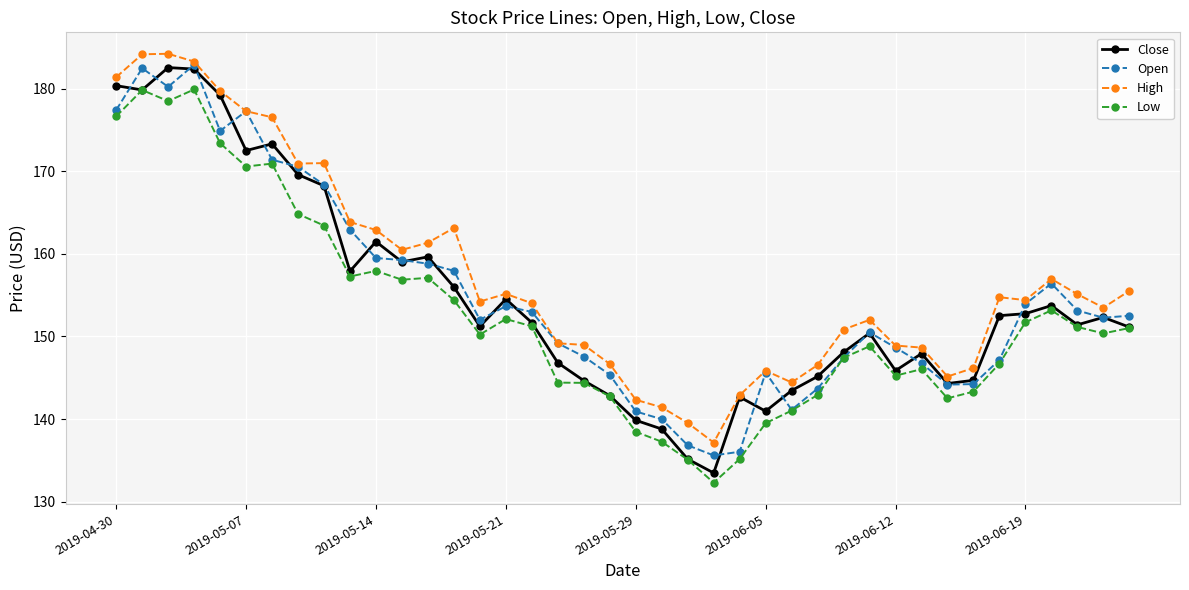

What is the value of the Close point at the 4th from the left?

182.4